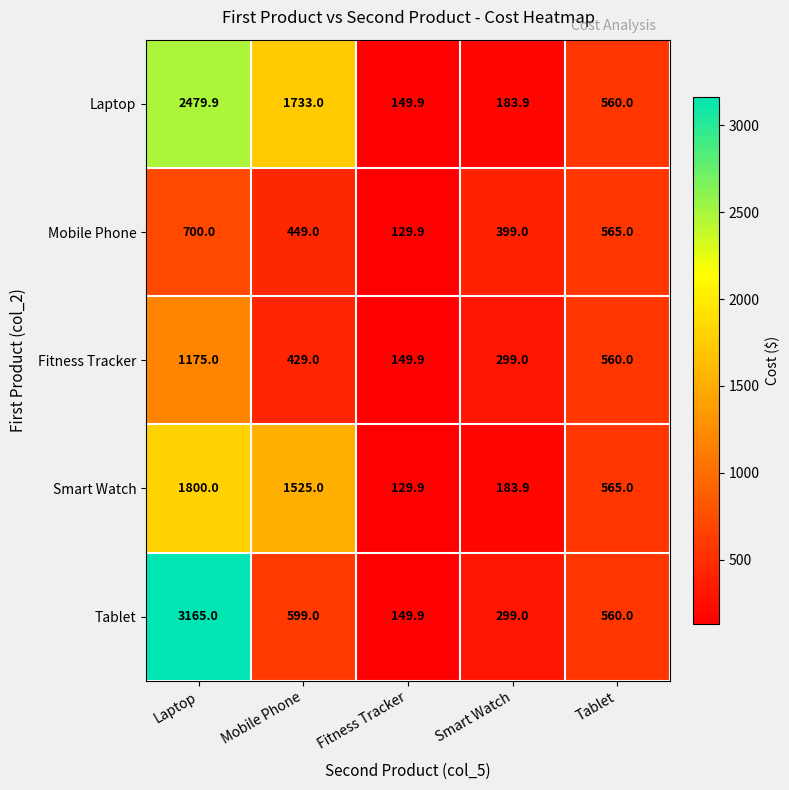

The Fitness Tracker series shows 149.9 at Fitness Tracker. True or false?

True